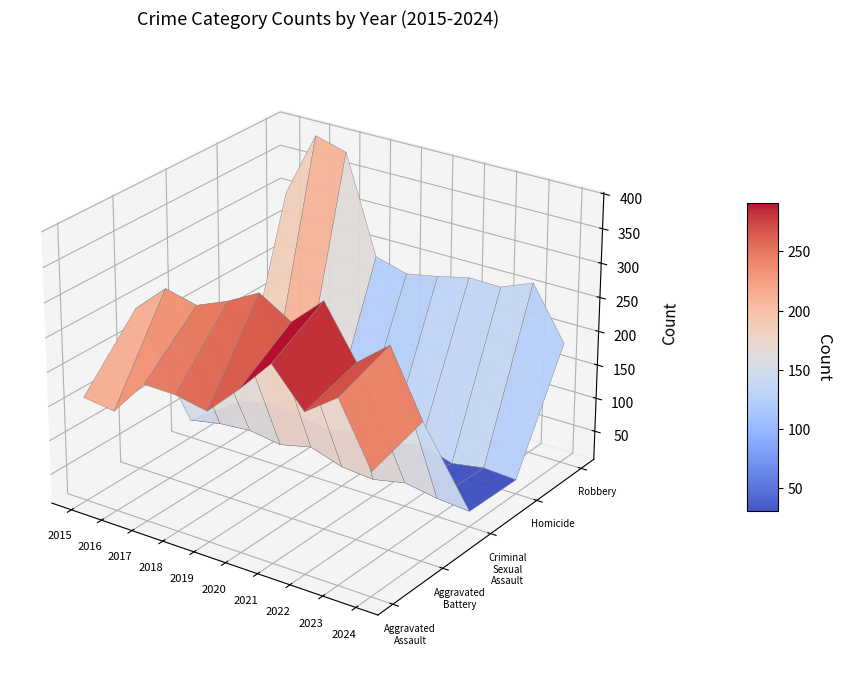

What is the total value across all series at 2015?

754